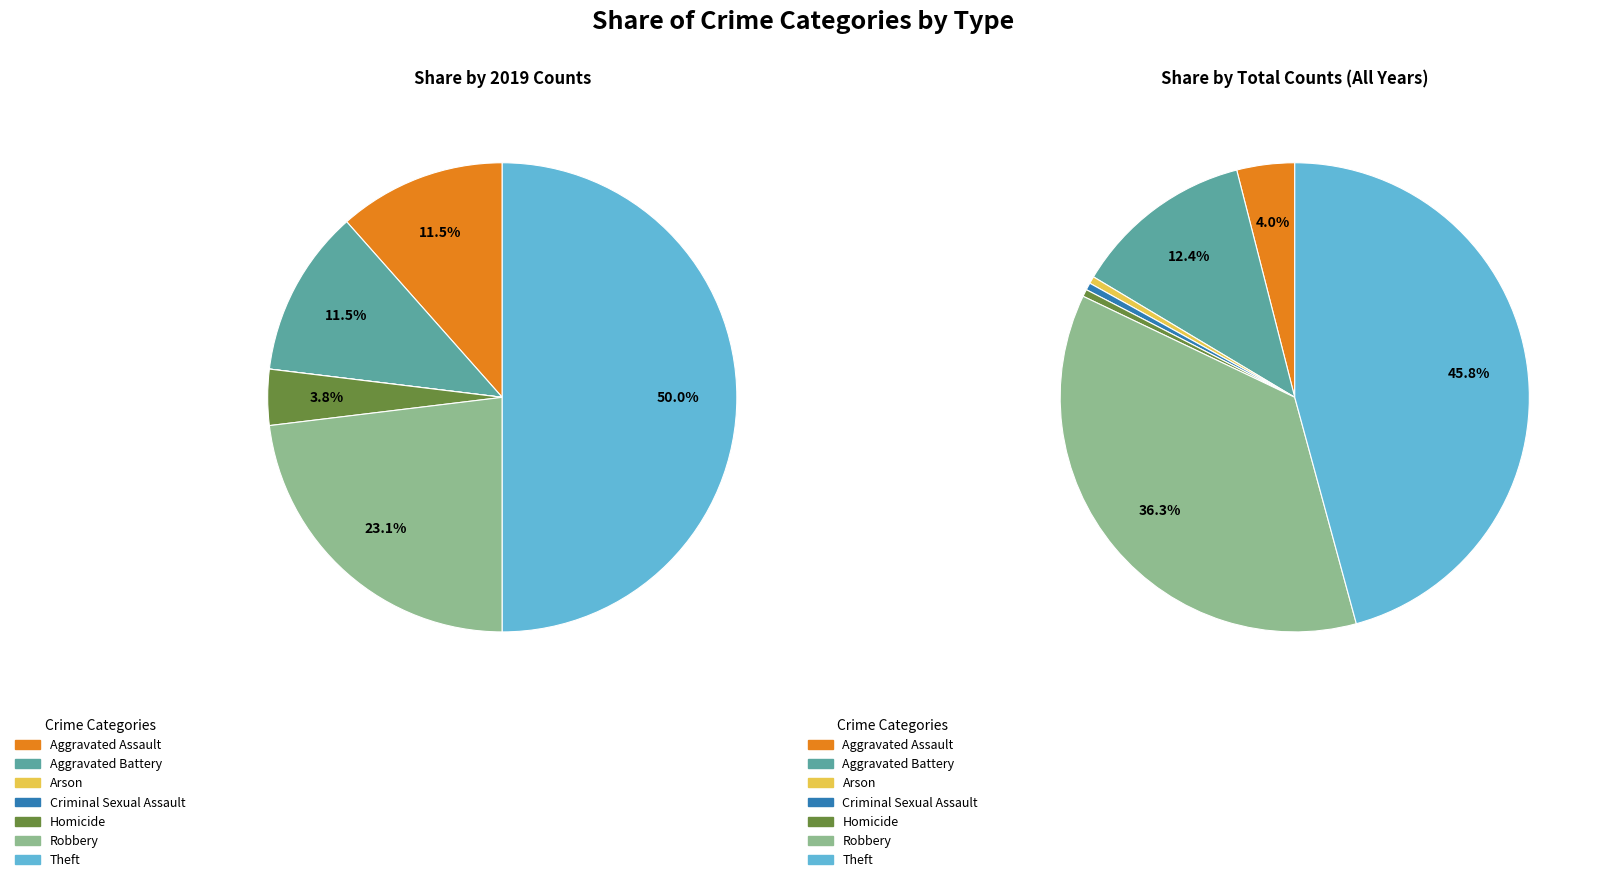

To the nearest percent, what portion does 6 represent?

46%